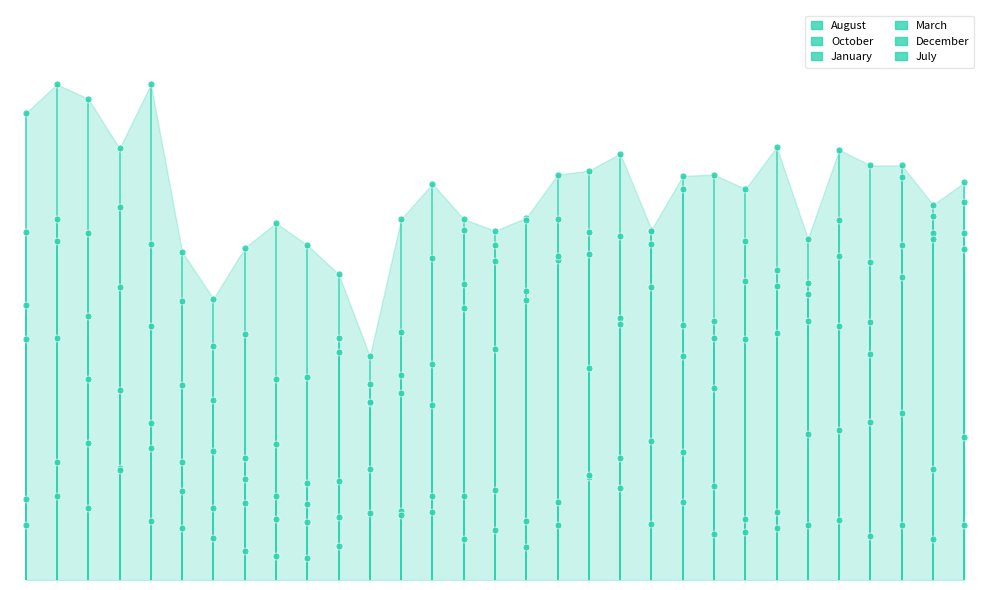

Which series has the largest total across all categories?

January